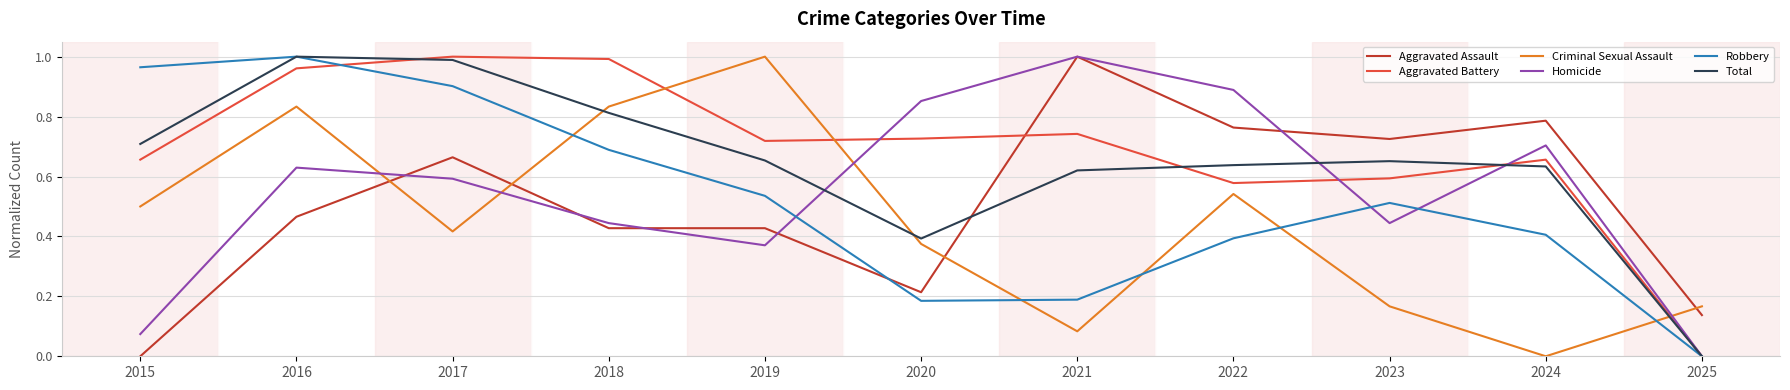

Rank the series at 2023 from lowest to highest value.

Criminal Sexual Assault, Homicide, Robbery, Aggravated Battery, Total, Aggravated Assault